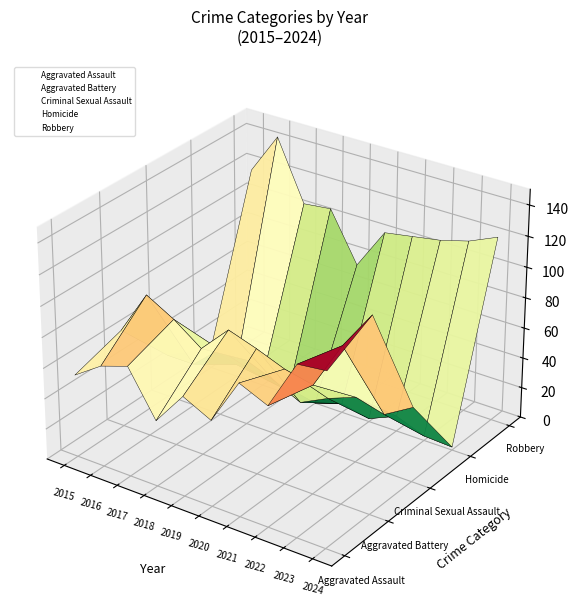

True or false: Robbery and Aggravated Assault intersect in this chart.

False